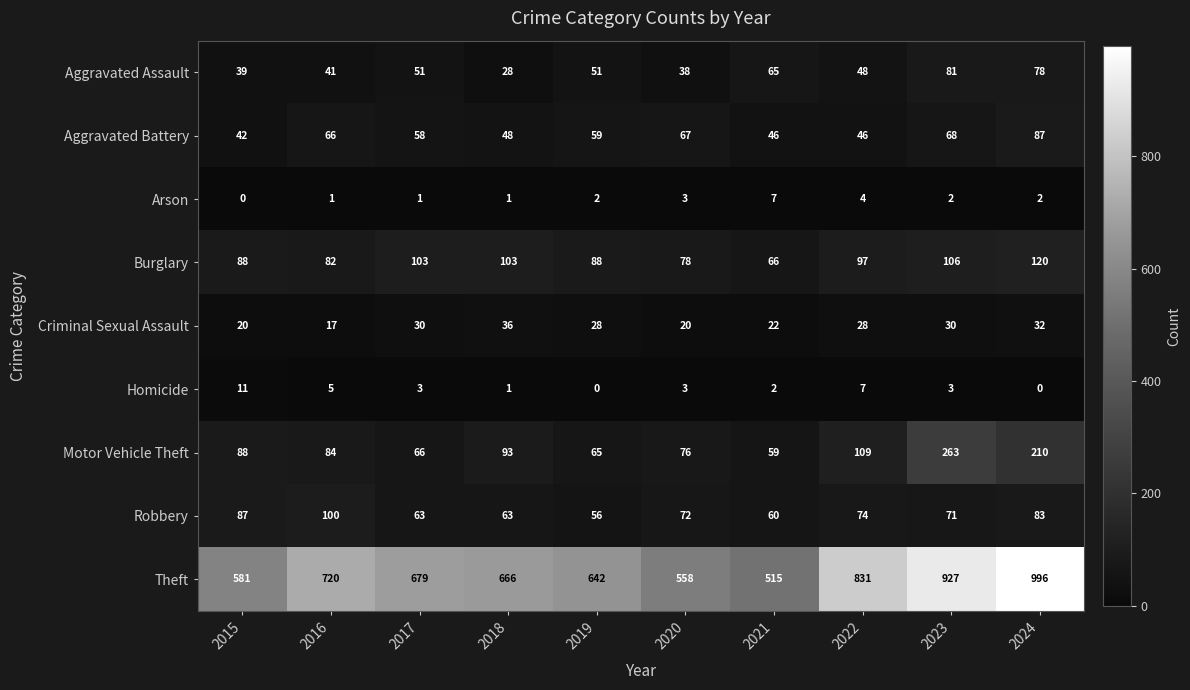

At which label is Aggravated Battery closest to 64?

2016